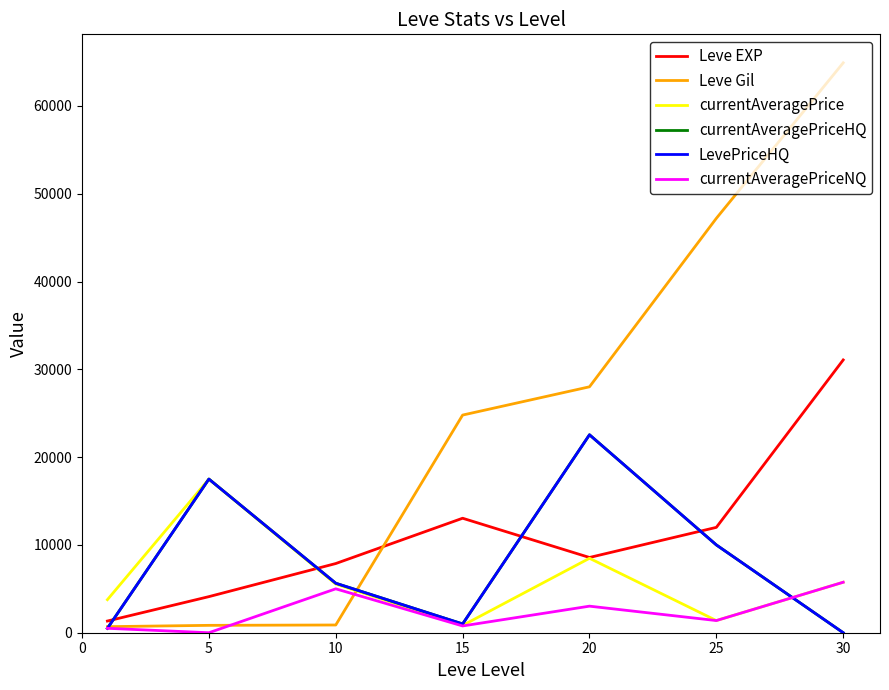

At how many categories does at least one series exceed 35477?

2